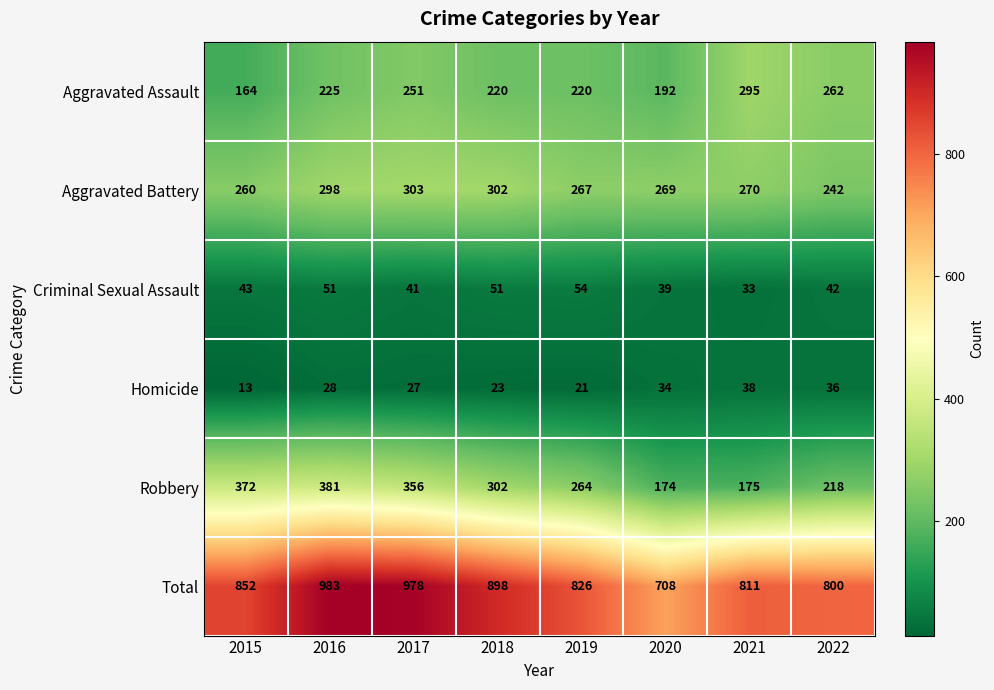

At which category is the sum across all series the highest?

2016